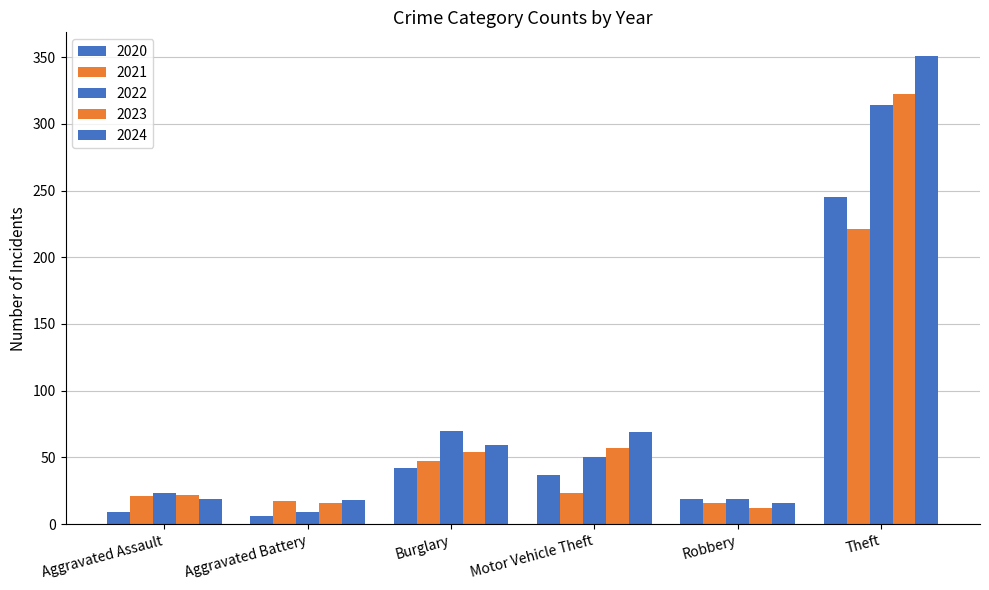

How many series are shown in this chart?

5